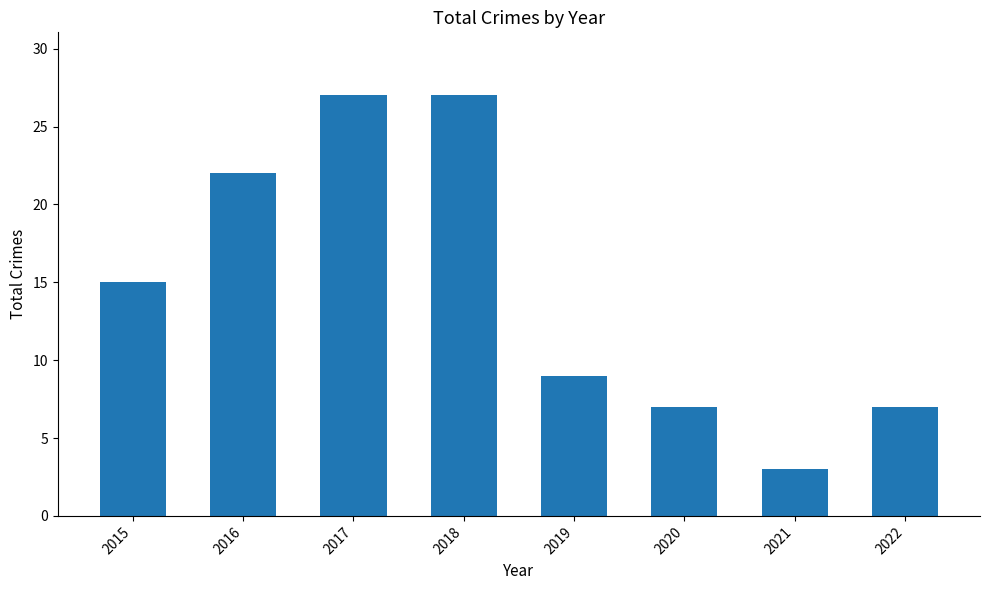

What is the approximate value at 2015?

15